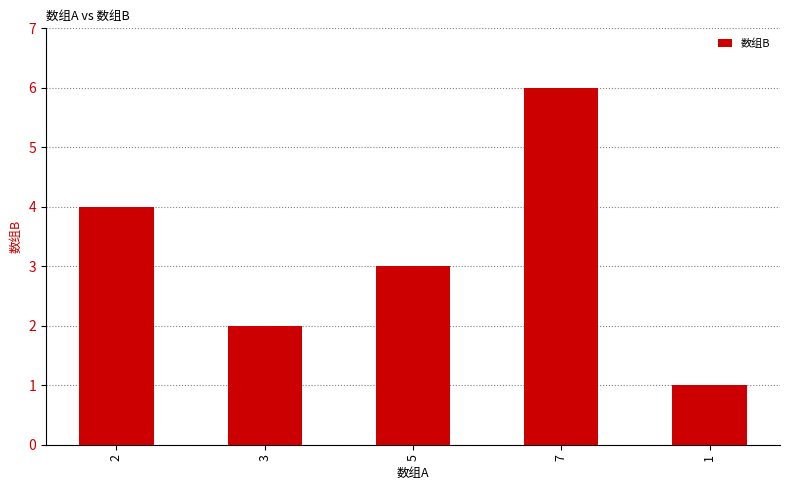

What is the difference between the maximum and second lowest values?

4